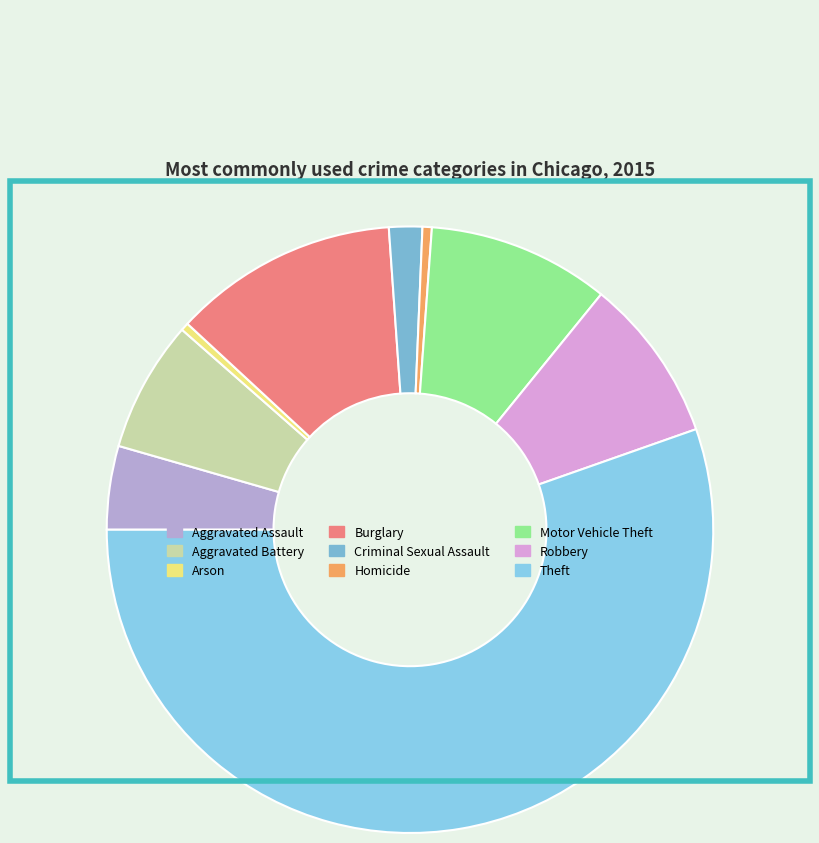

How many segments does this pie chart have?

9